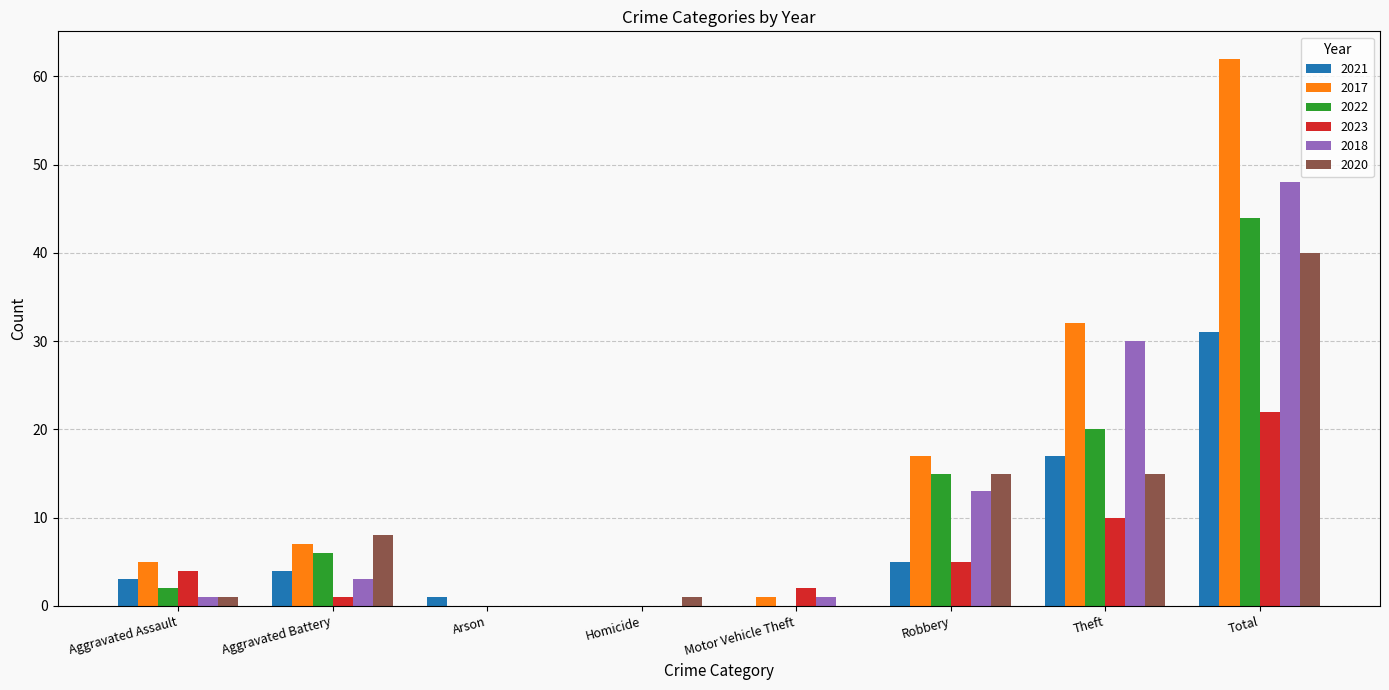

At which label does 2018 reach its peak?

Total